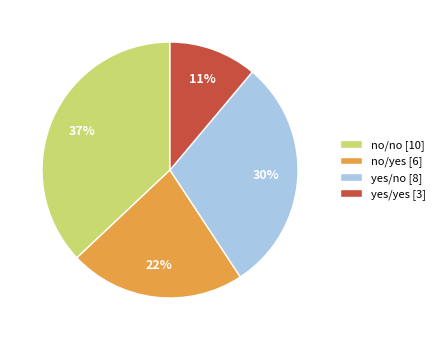

Which slice is the smallest?

yes/yes